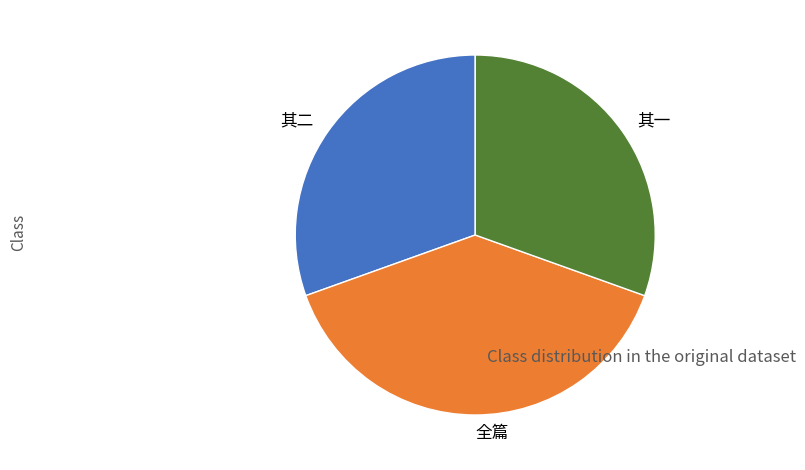

Is there a majority slice in this chart?

No